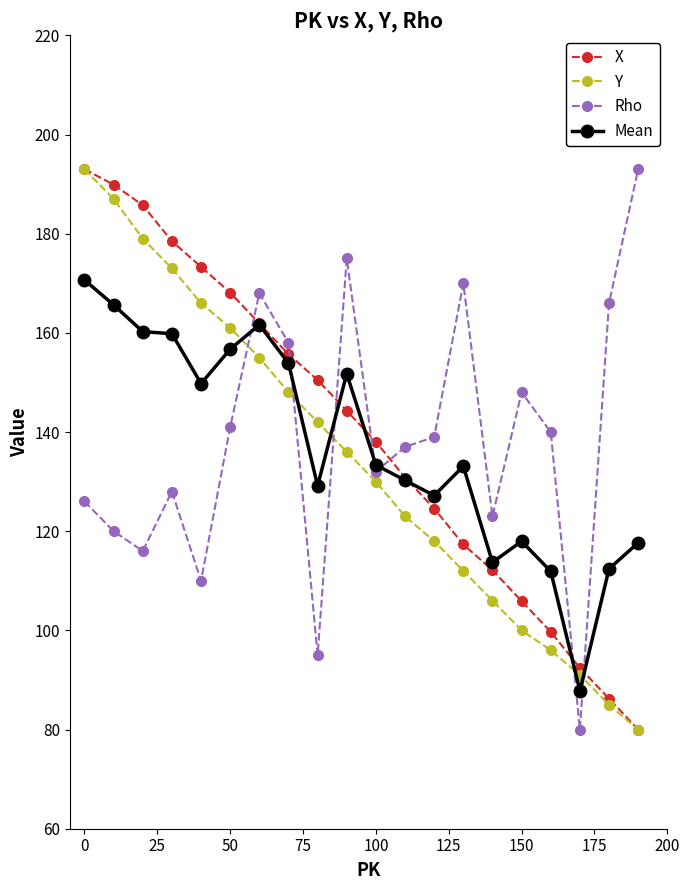

Does the chart display data point markers on the line(s)?

Yes